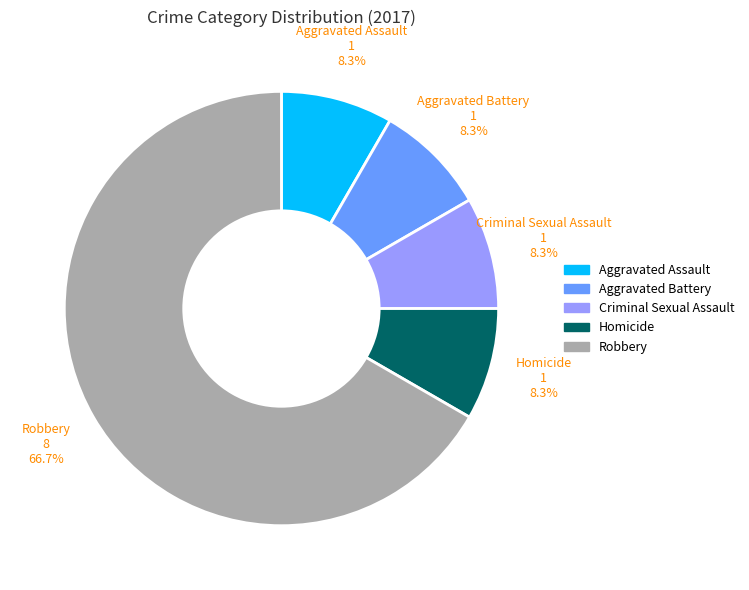

True or false: Homicide accounts for 1% of the total.

False